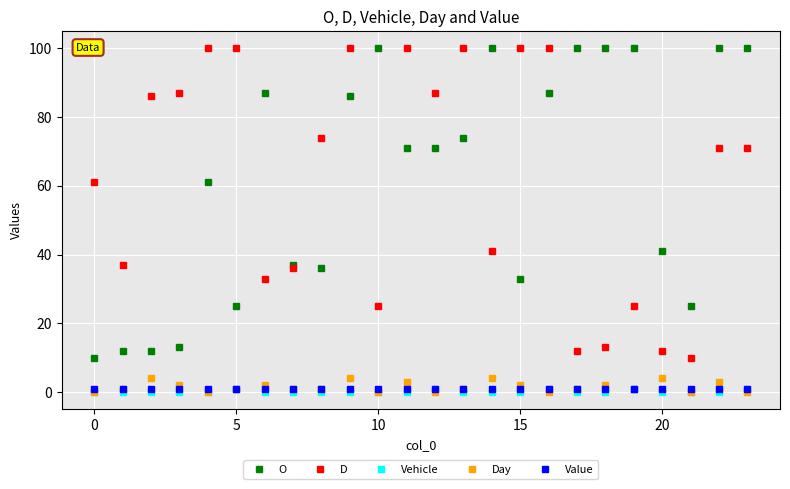

True or false: O has more than 2 points higher than both neighbors.

True